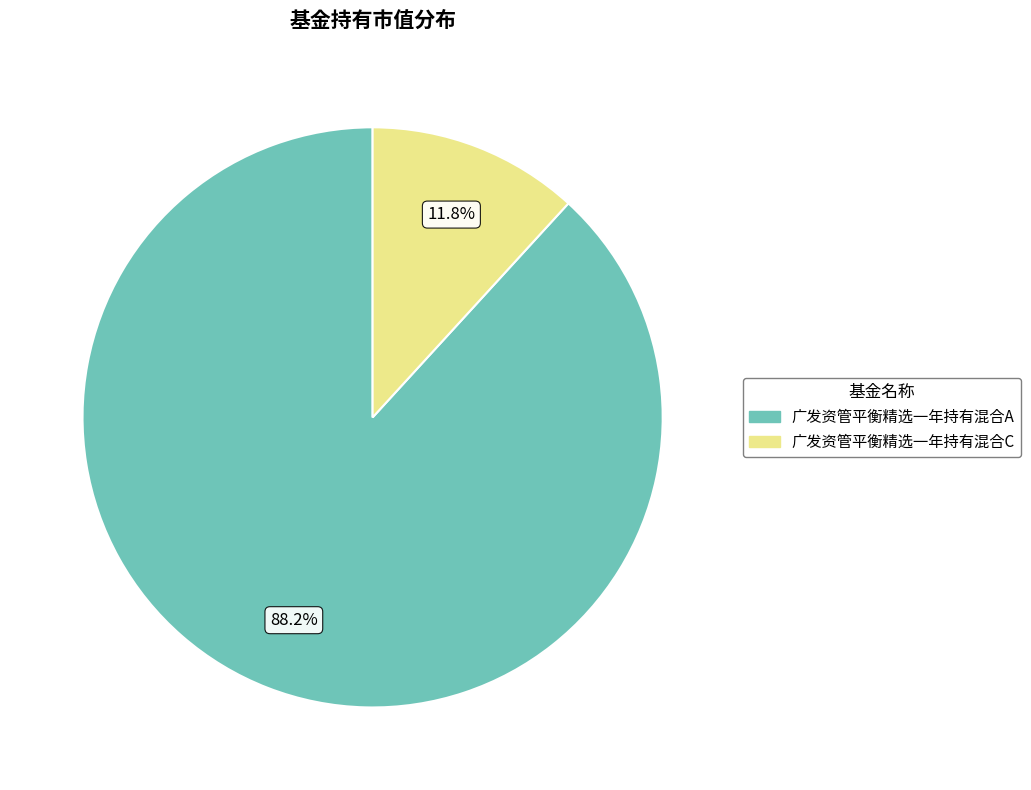

To the nearest percent, what portion does 广发资管平衡精选一年持有混合A represent?

88%